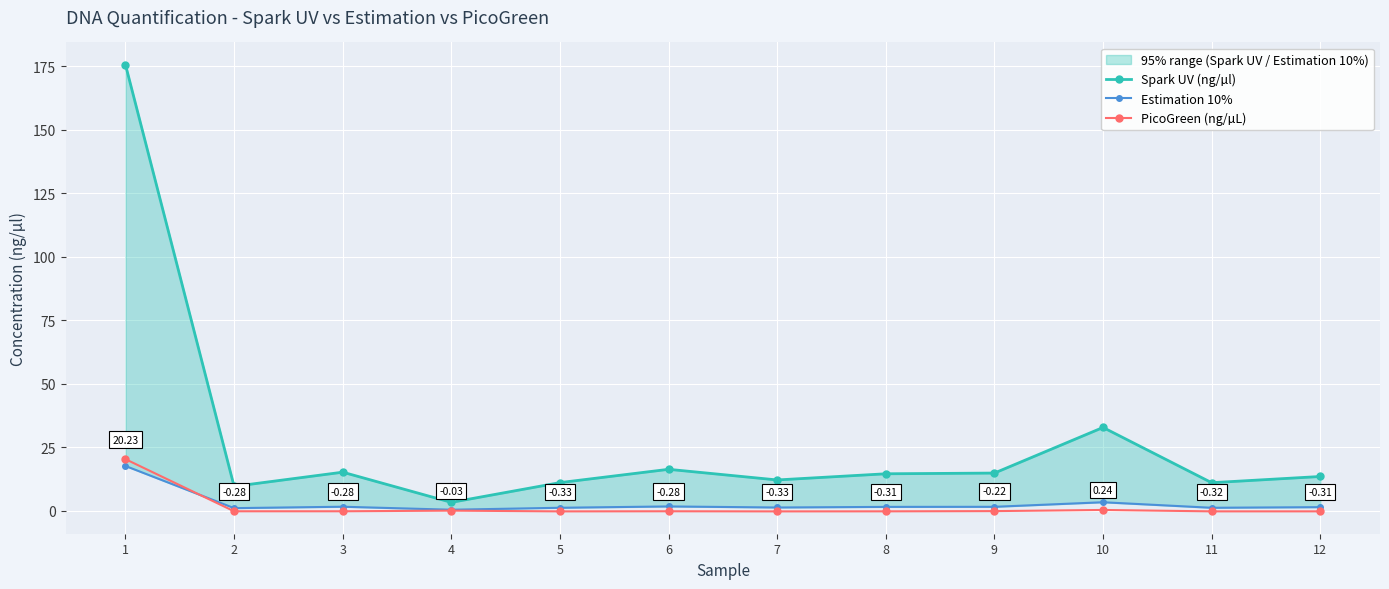

What is the total value across all series at 3?

16.3